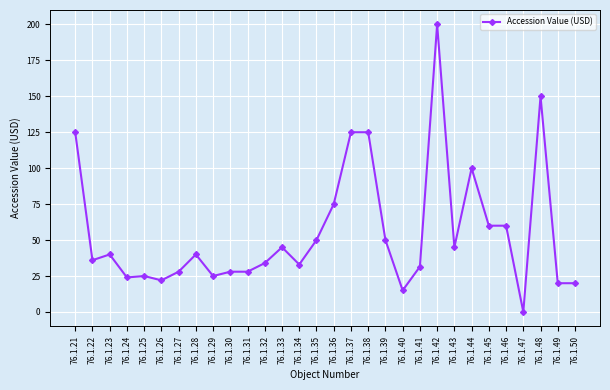

Reading left to right, list all the values displayed in this chart.

125.0	36.0	40.0	24.0	25.0	22.0	28.0	40.0	25.0	28.0	28.0	34.0	45.0	33.0	50.0	75.0	125.0	125.0	50.0	15.0	31.5	200.0	45.0	100.0	60.0	60.0	0.0	150.0	20.0	20.0